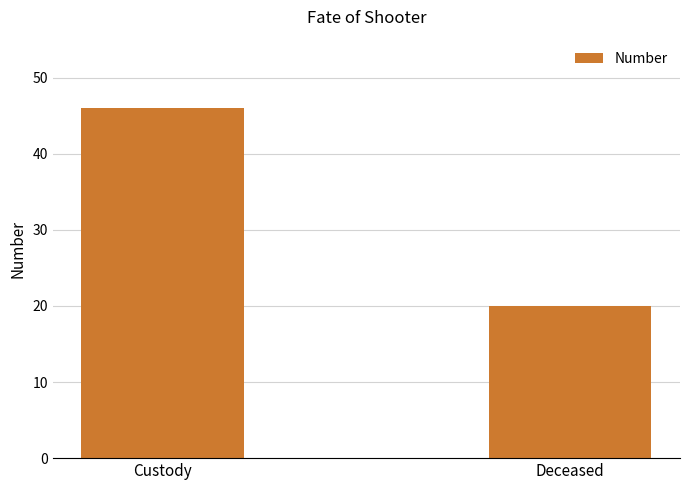

The value at Deceased is 20. True or false?

True